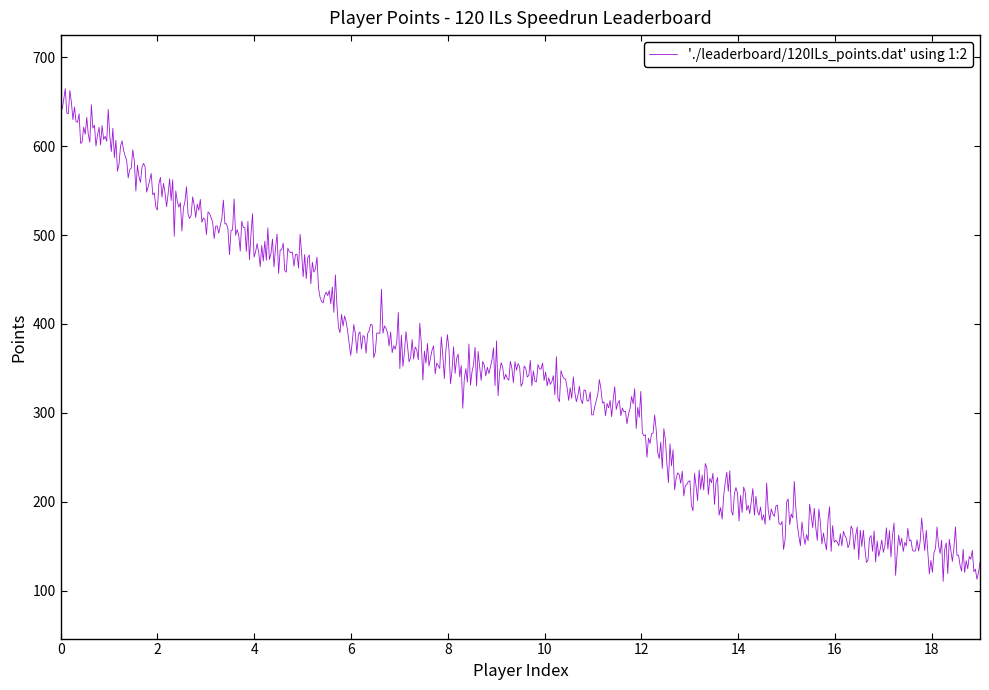

What is the difference between the maximum and minimum values?

554.5